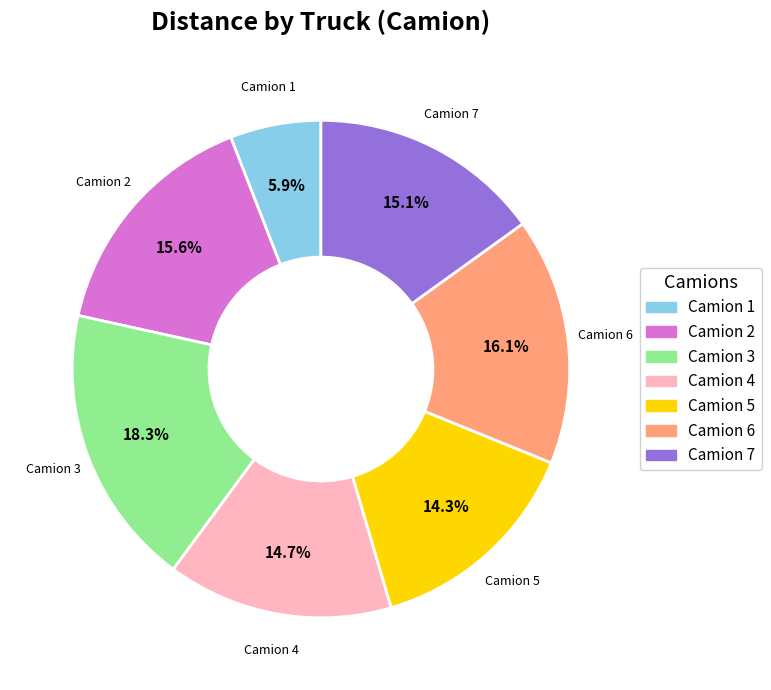

Does any single category account for the majority?

No